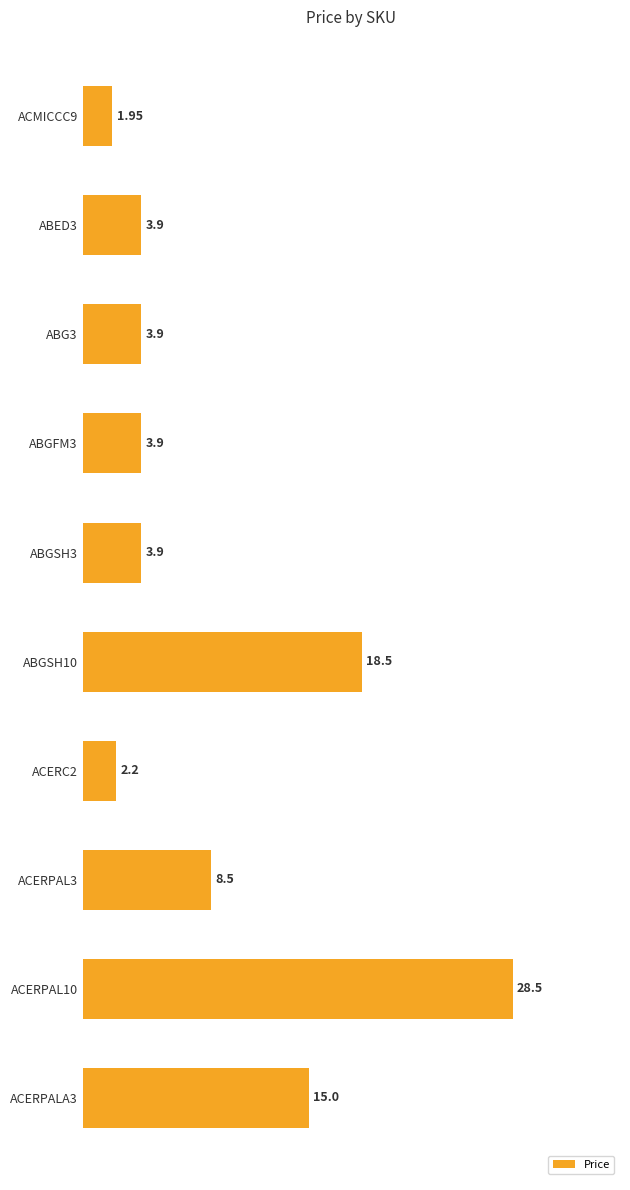

Approximately how many times larger is the value at ACERPAL10 compared to ABGSH3?

7.3